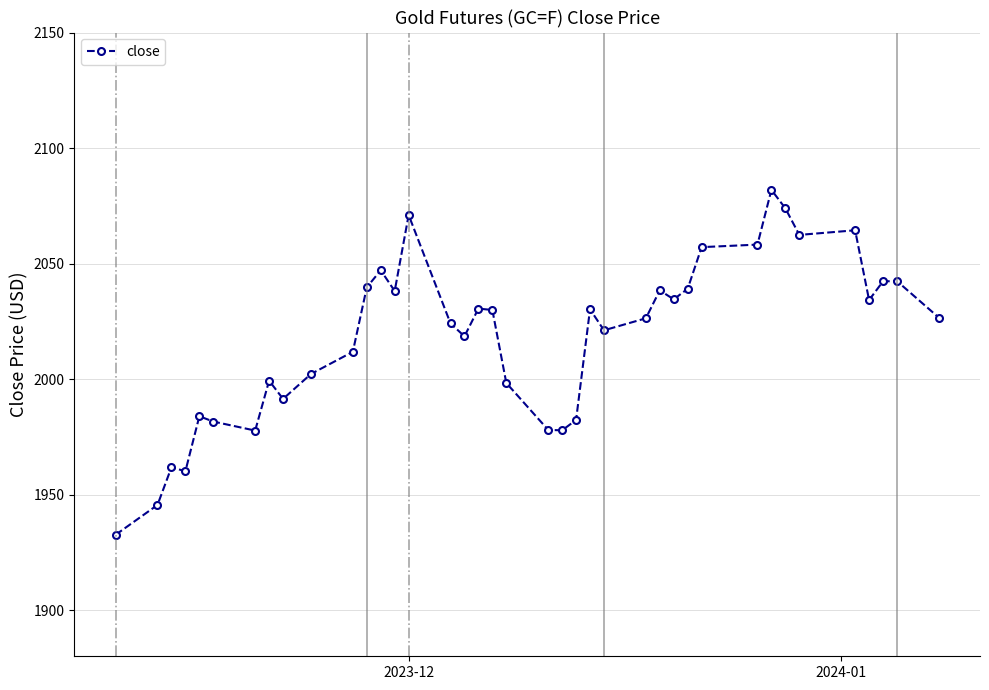

True or false: there are more than 2 points higher than both neighbors.

True